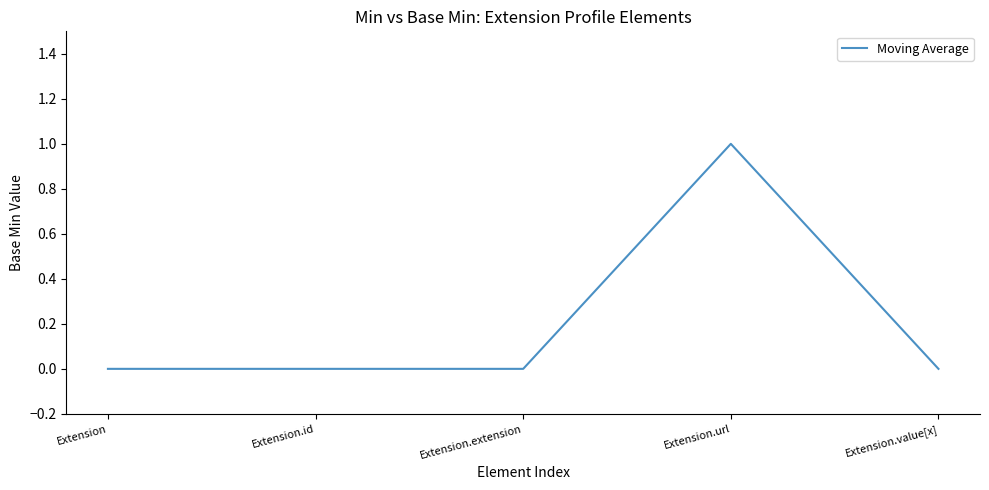

At which category does the chart reach its peak across all series?

Extension.url